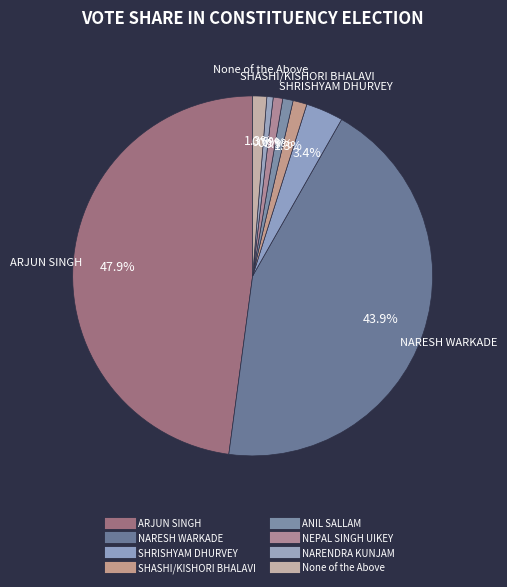

The ANIL SALLAM slice represents 12% of the pie. True or false?

False